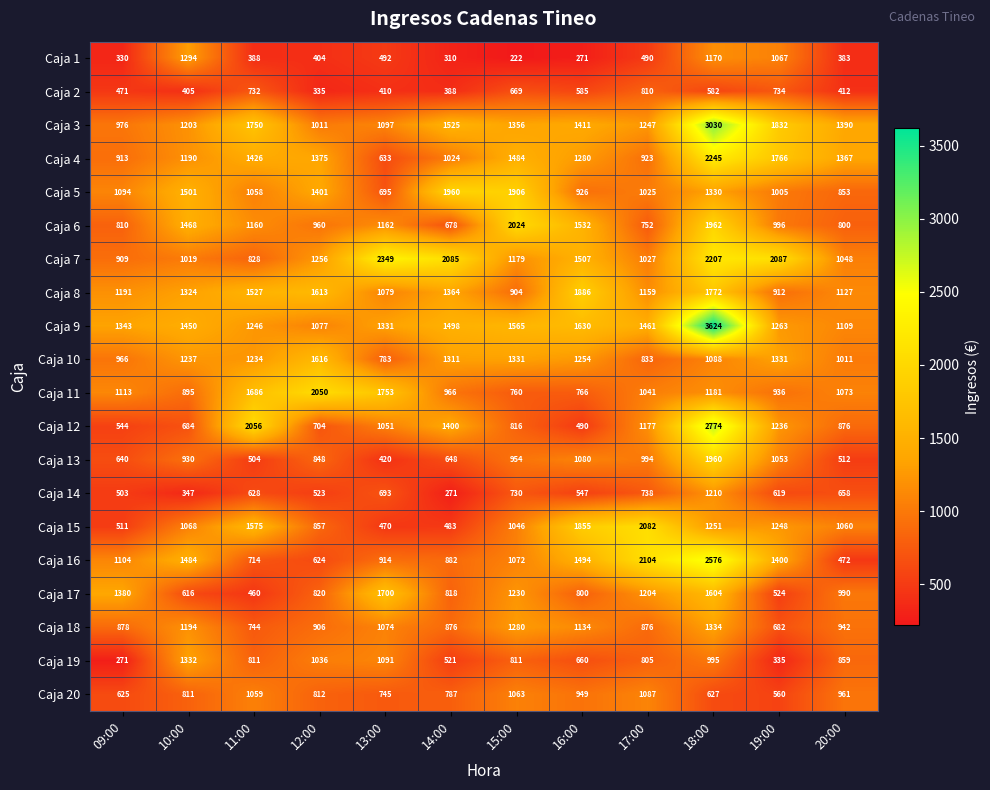

What is the highest value of the Caja 19 series?

1332